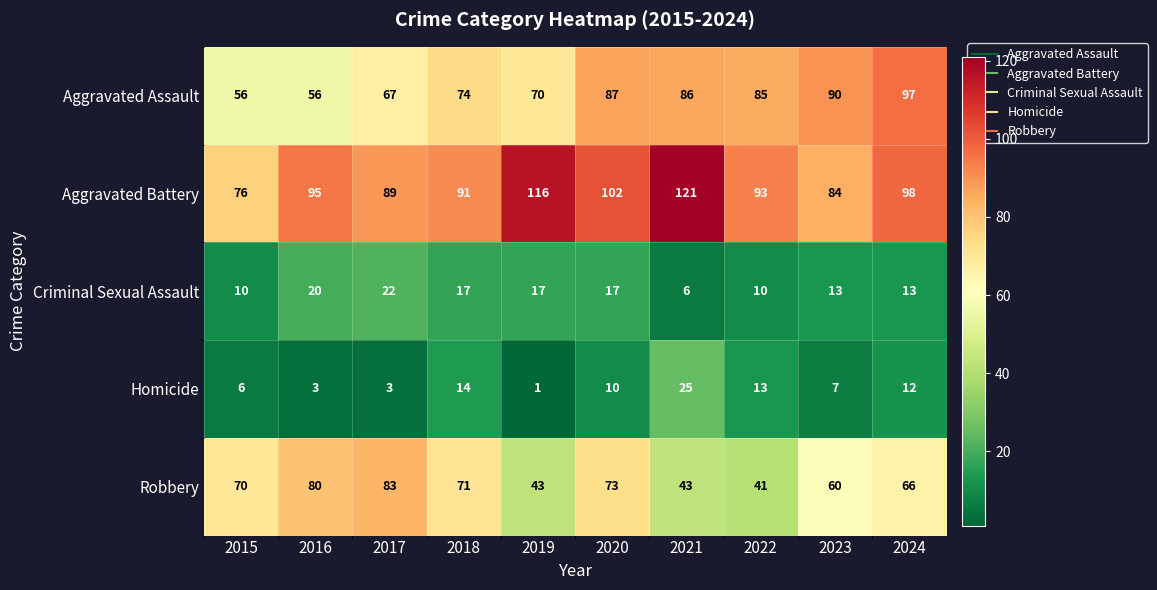

Where does the Criminal Sexual Assault series first go above 17?

2016